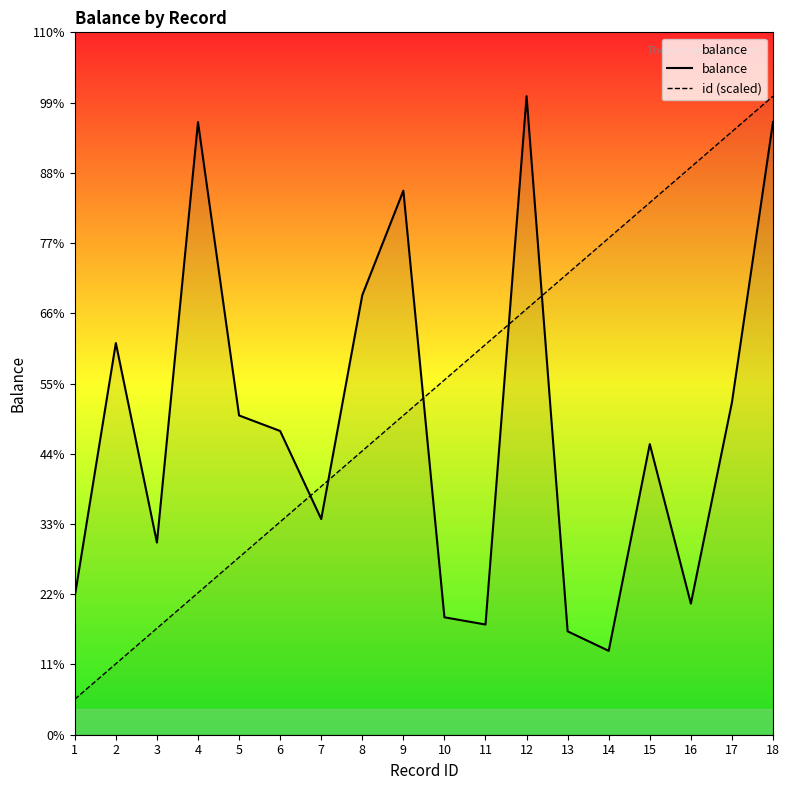

Between 9 and 4, which is larger?

4